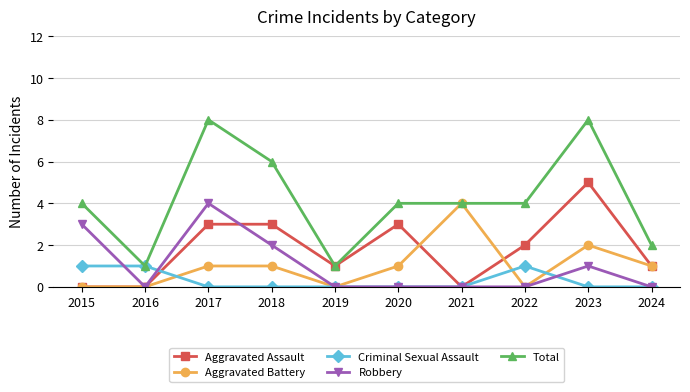

True or false: Aggravated Battery has a value of -3 at 2015.

False